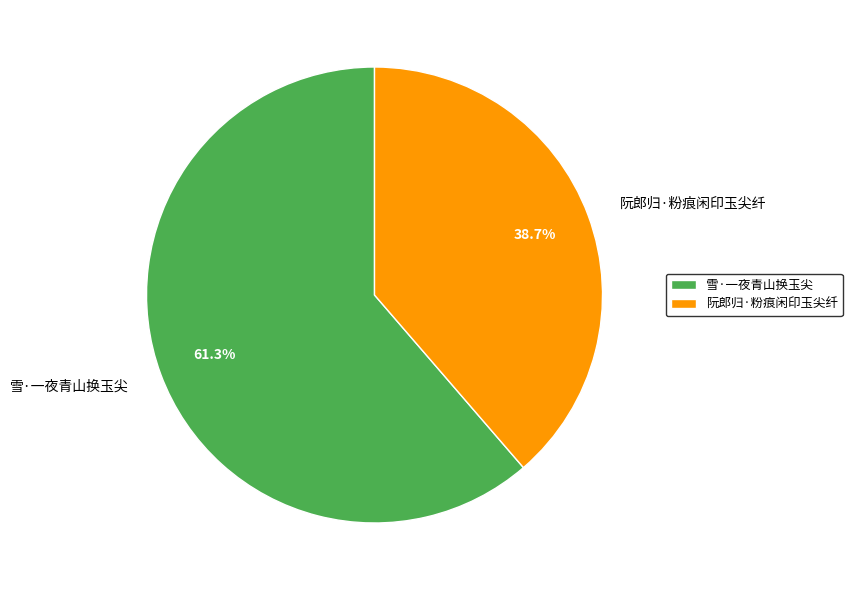

What portion of the pie excludes 雪·一夜青山换玉尖?

38.7%